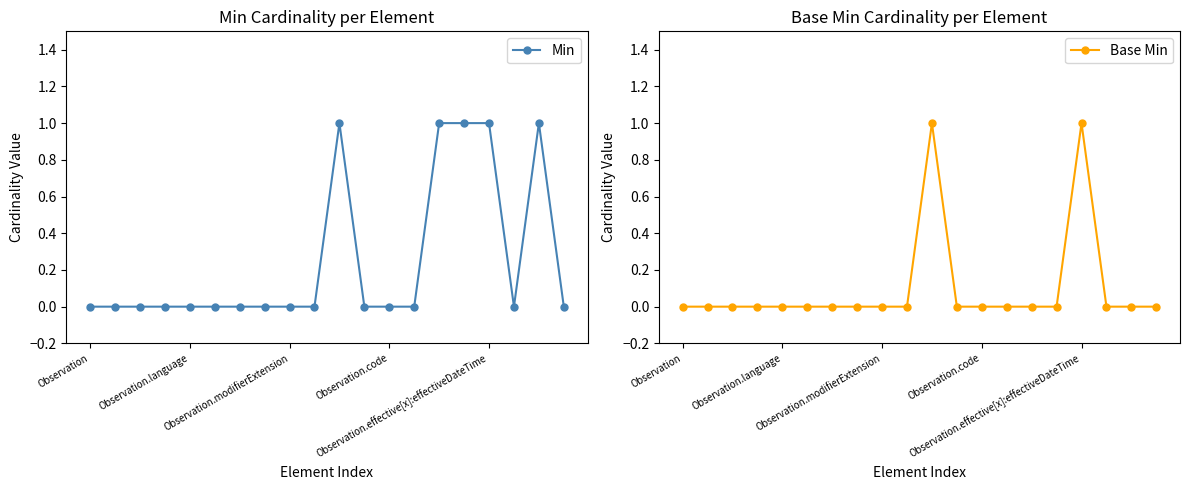

Is this an area chart (filled region under the line)?

No